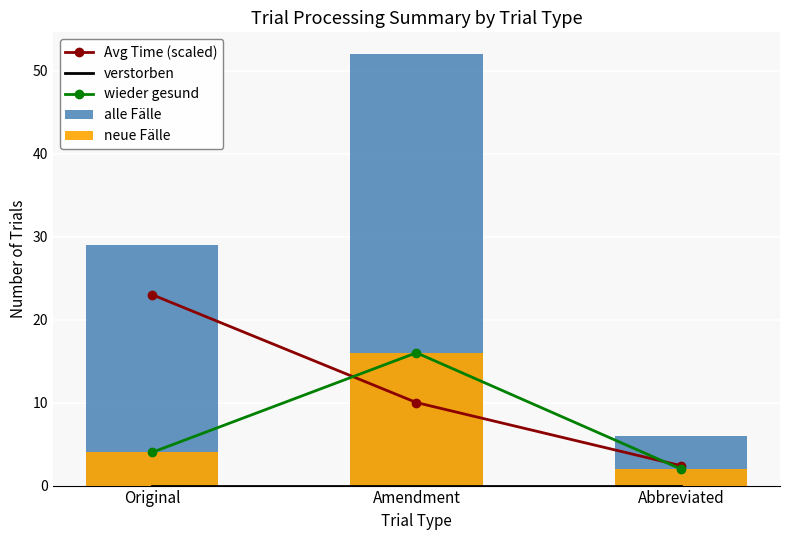

What is the sum of all alle Fälle values?

87.0